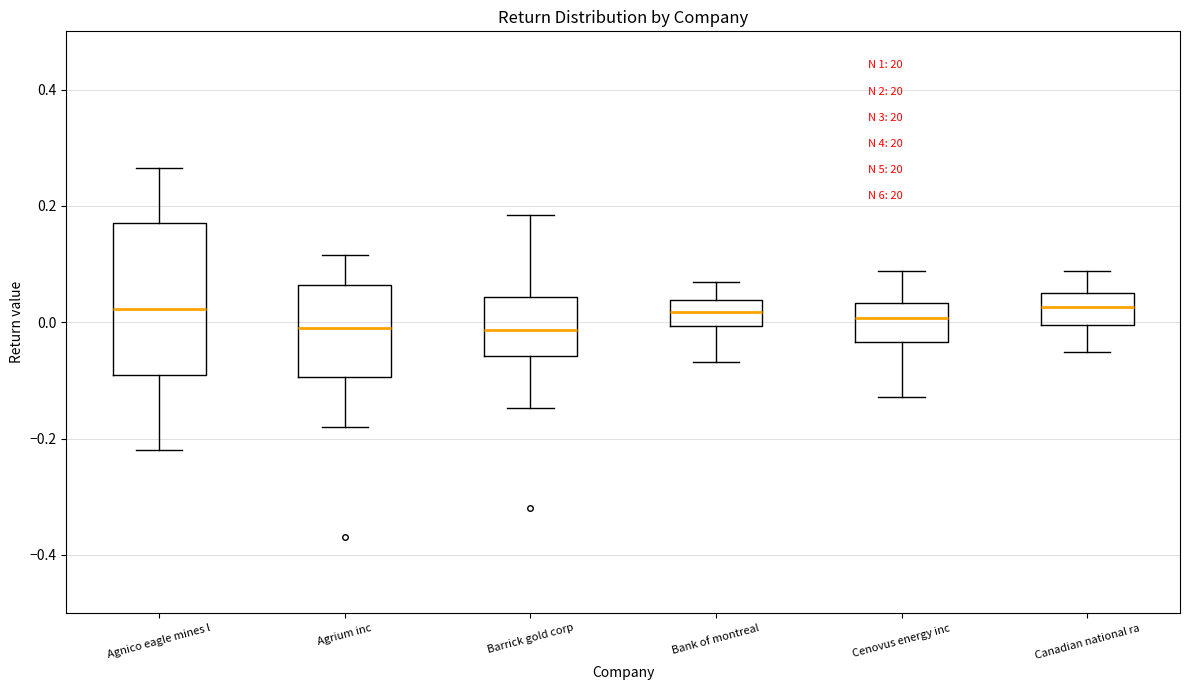

Reading left to right, transcribe this box plot: for each box, give where its median line is, the range the box spans, and where its two whiskers end, as read against the y-axis. The values are not printed on the chart, so give them approximately, as read against the axis.

Agnico eagle mines l: median 0.02, box -0.10 to 0.18, whiskers -0.22 to 0.26
Agrium inc: median 0.00, box -0.10 to 0.06, whiskers -0.18 to 0.12
Barrick gold corp: median -0.02, box -0.06 to 0.04, whiskers -0.14 to 0.18
Bank of montreal: median 0.02, box 0.00 to 0.04, whiskers -0.06 to 0.06
Cenovus energy inc: median 0.00, box -0.04 to 0.04, whiskers -0.12 to 0.08
Canadian national ra: median 0.02, box 0.00 to 0.06, whiskers -0.06 to 0.08